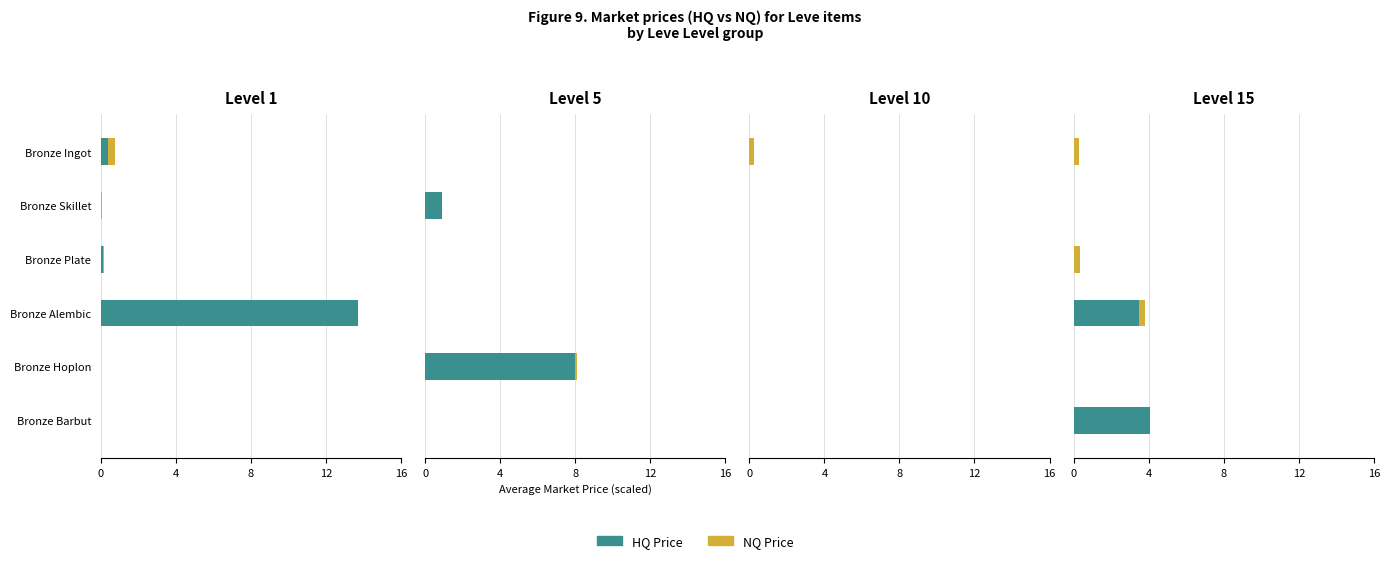

What is the approximate value of HQ Price at Bronze Alembic?

3.5